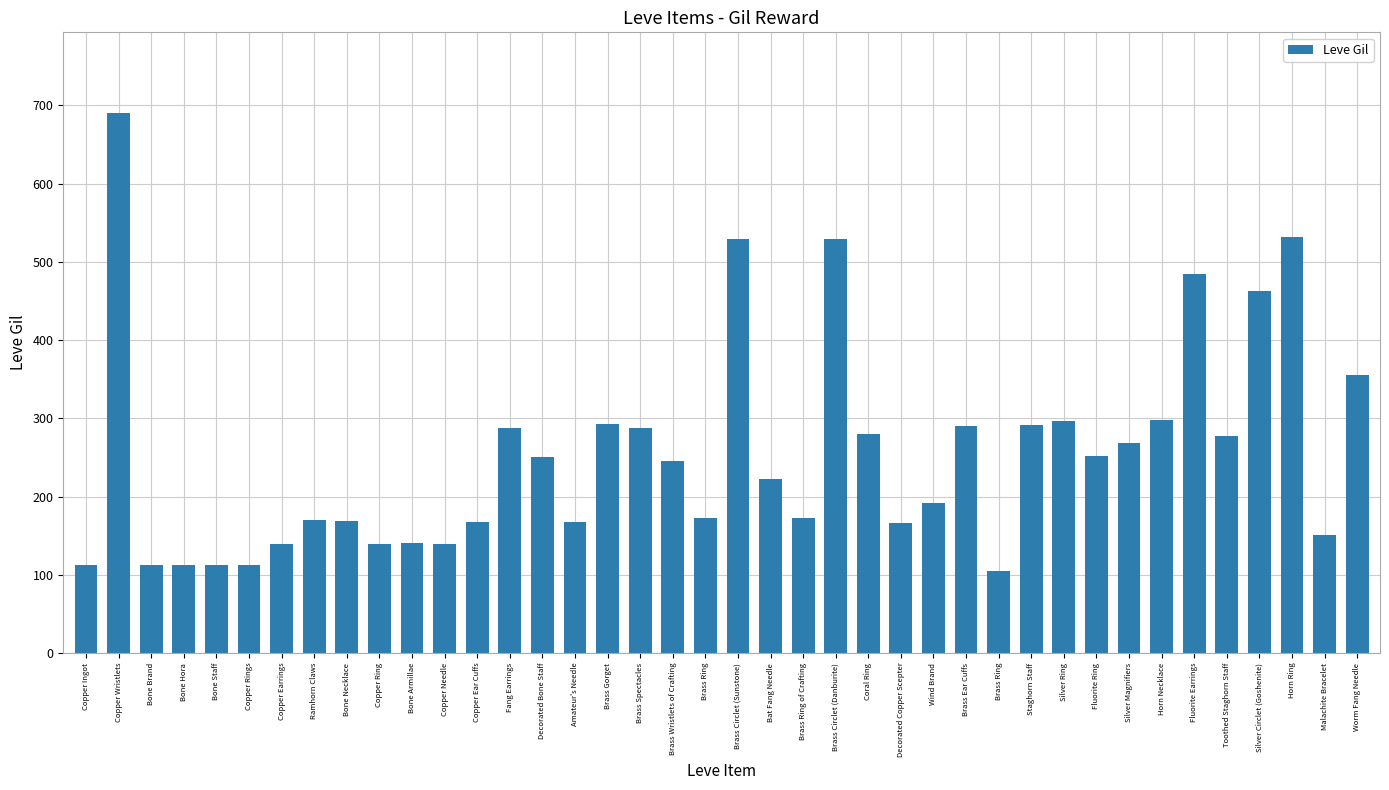

List the labels in order of value, smallest first.

Brass Ring, Bone Brand, Bone Hora, Copper Rings, Copper Ingot, Bone Staff, Copper Earrings, Copper Ring, Copper Needle, Bone Armillae, Malachite Bracelet, Decorated Copper Scepter, Copper Ear Cuffs, Amateur's Needle, Bone Necklace, Ramhorn Claws, Brass Ring, Brass Ring of Crafting, Wind Brand, Bat Fang Needle, Brass Wristlets of Crafting, Decorated Bone Staff, Fluorite Ring, Silver Magnifiers, Toothed Staghorn Staff, Coral Ring, Fang Earrings, Brass Spectacles, Brass Ear Cuffs, Staghorn Staff, Brass Gorget, Silver Ring, Horn Necklace, Worm Fang Needle, Silver Circlet (Goshenite), Fluorite Earrings, Brass Circlet (Sunstone), Brass Circlet (Danburite), Horn Ring, Copper Wristlets